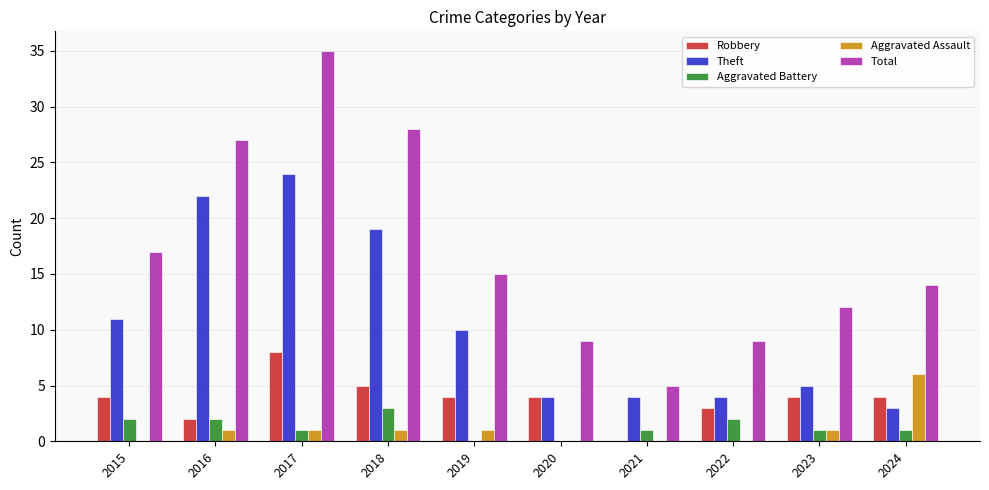

Is it true that Total equals 3 at 2021?

False